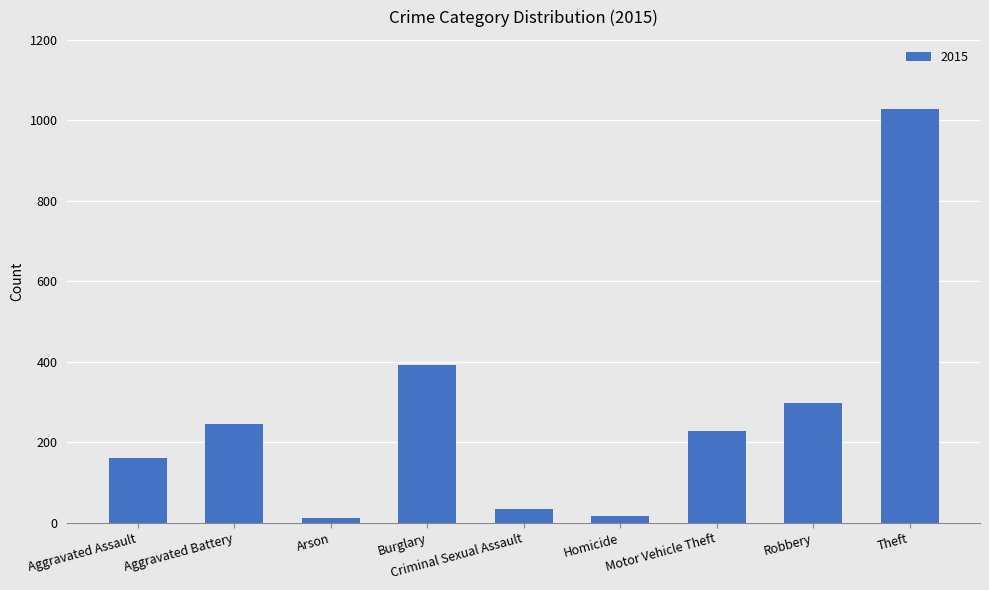

Where is the data nearest to the value 519?

Burglary